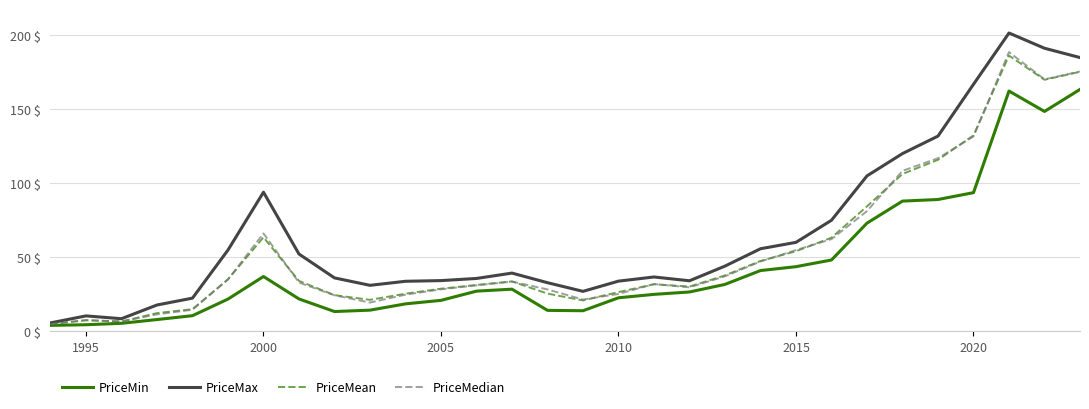

Which series has the widest spread of values?

PriceMax